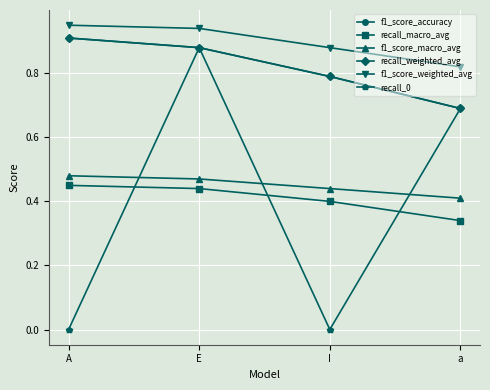

True or false: f1_score_accuracy has more than 0 points higher than both neighbors.

False